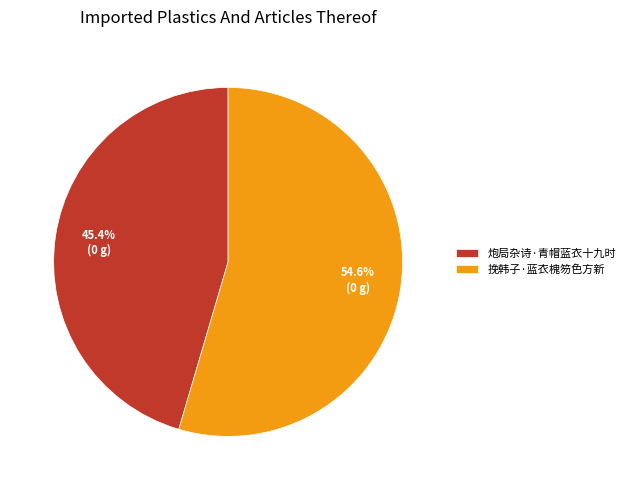

How much of the chart is everything except 炮局杂诗·青帽蓝衣十九时?

54.6%